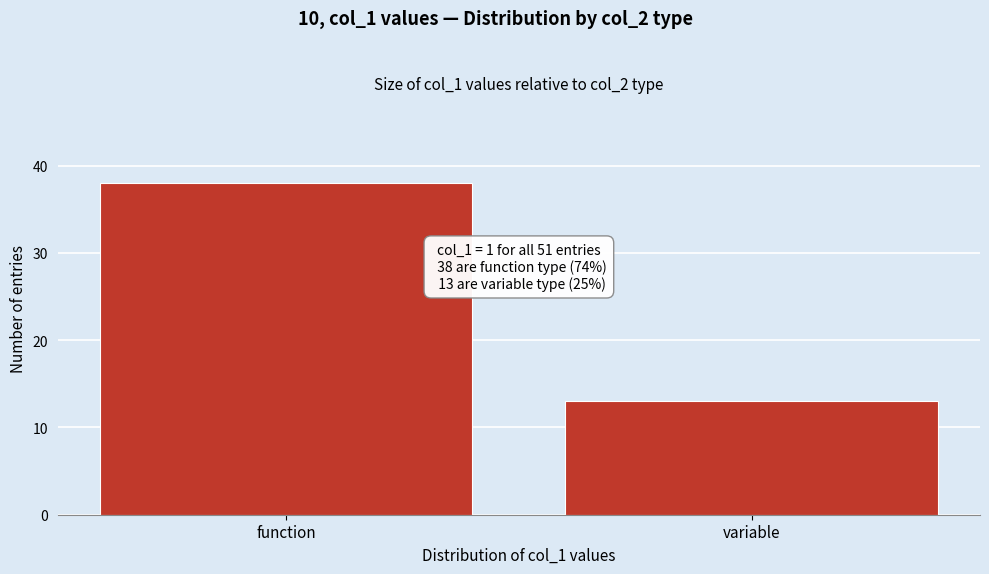

Reading left to right, transcribe all the data shown in this chart.

function=38	variable=13